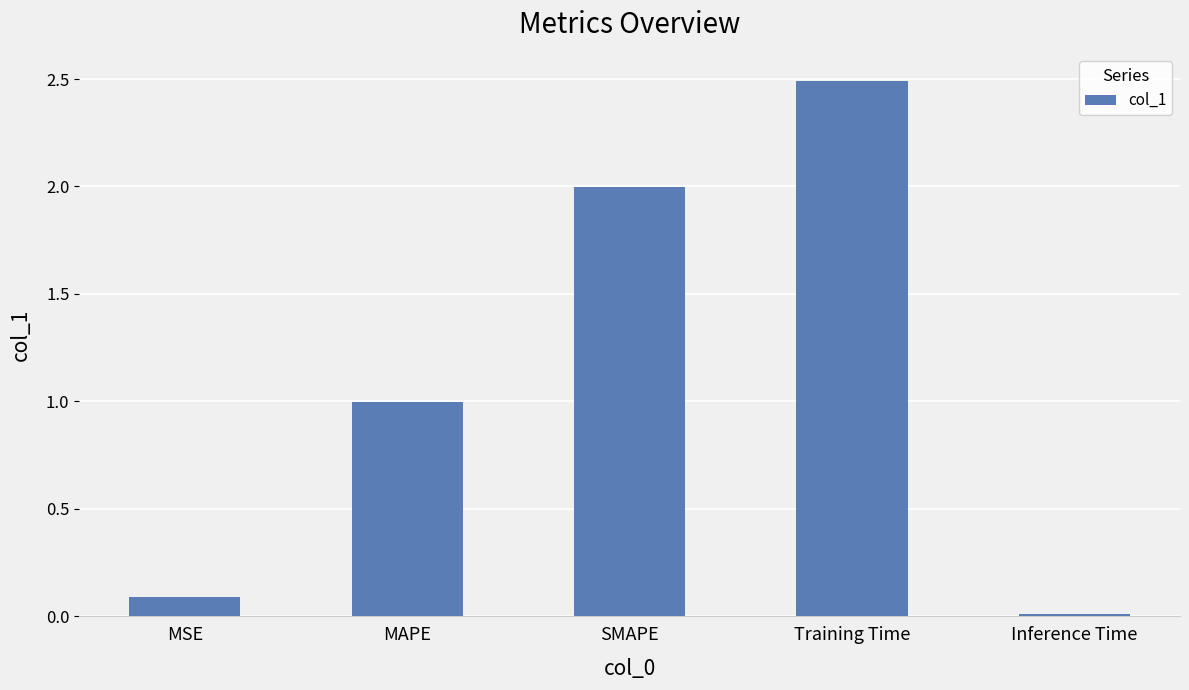

What is the difference between the maximum and second lowest values?

2.4